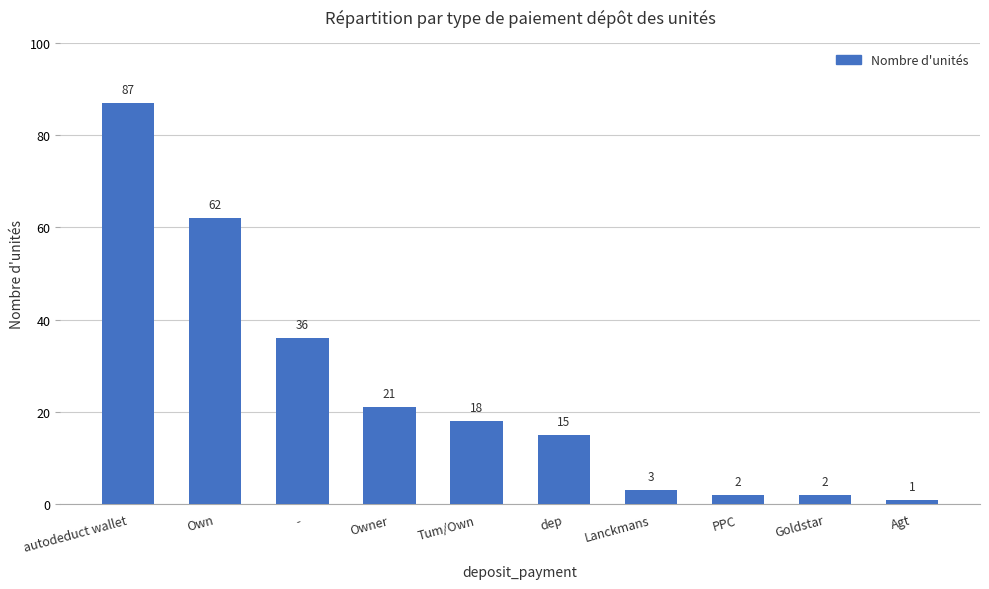

At which label is the value closest to 44?

-